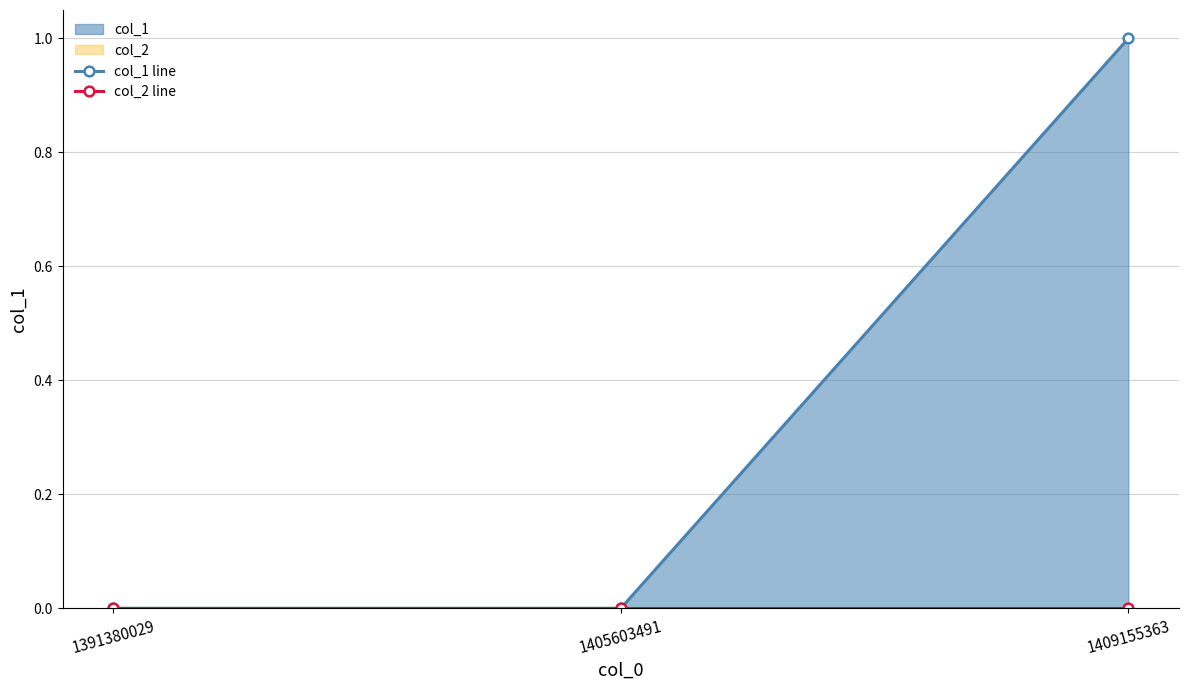

At how many categories does at least one series exceed 0?

1